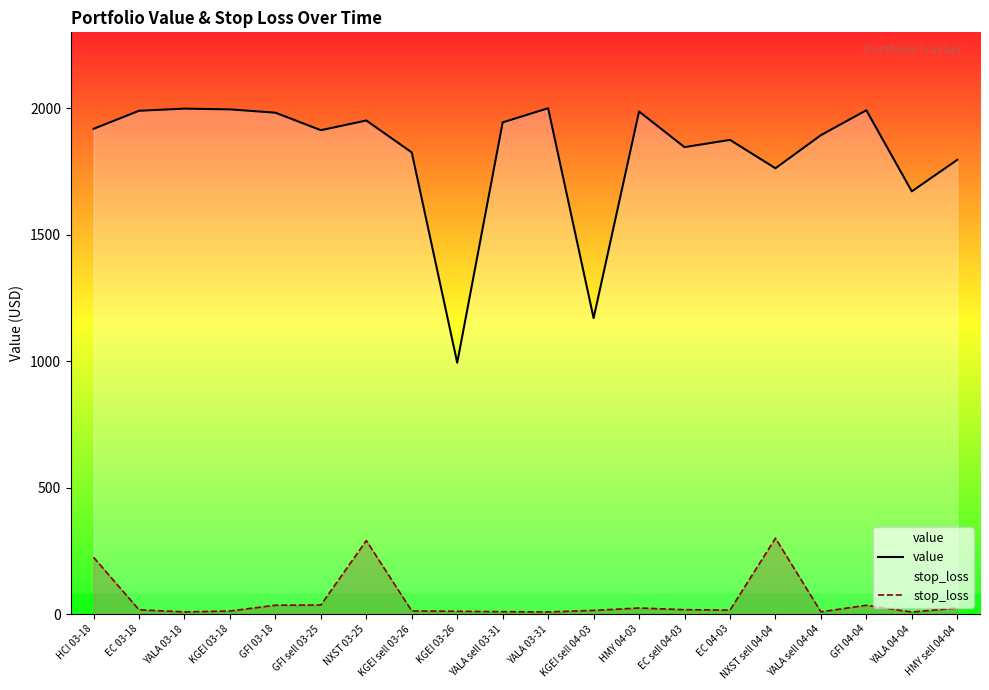

List the series in order of their overall mean, highest first.

value, stop_loss